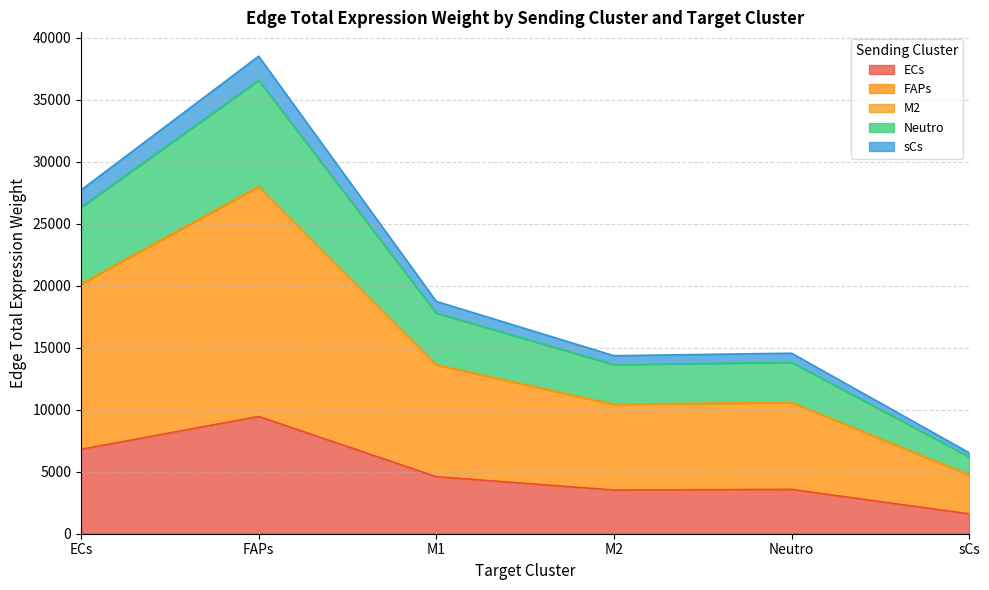

What is the value of the sCs point at the 5th from the left?

14564.5